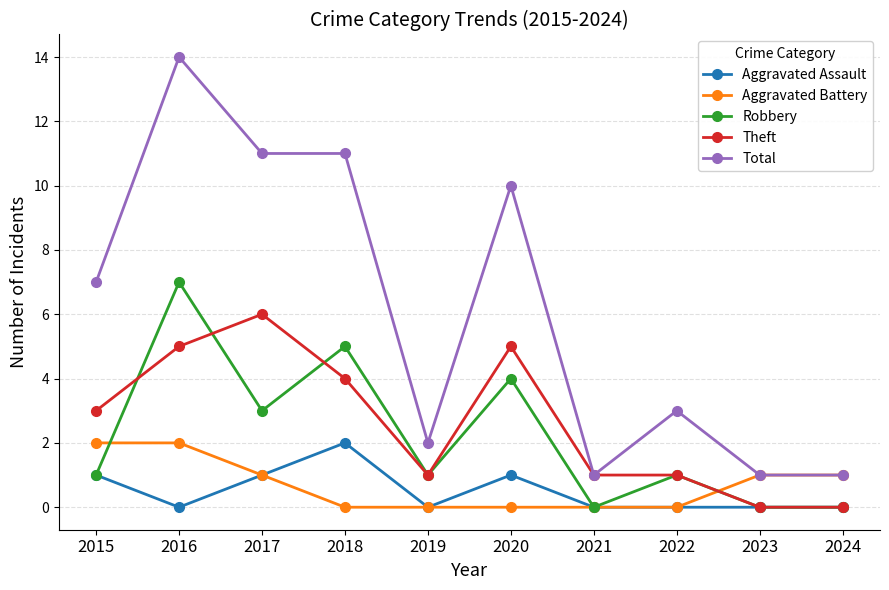

What is the difference between the highest and lowest values at 2018?

11